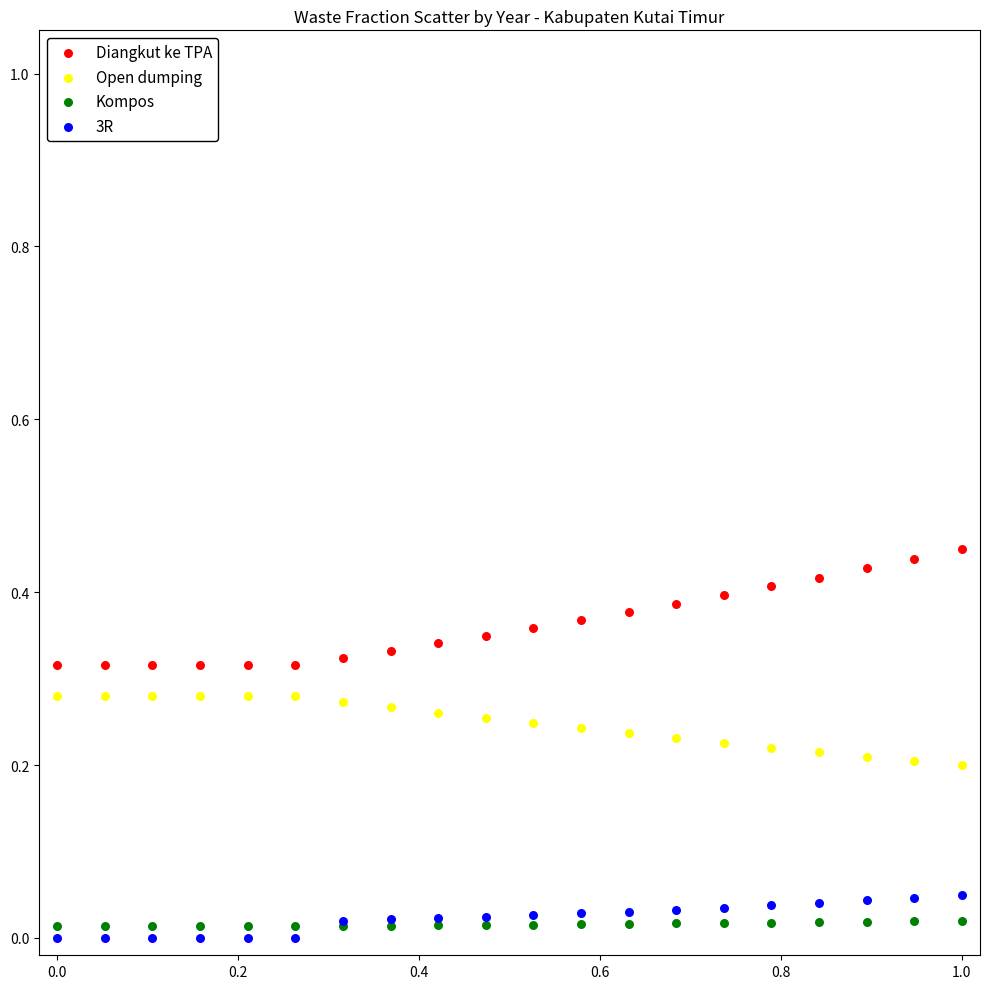

What is the X range (max minus min) for the scatter plot?

1.0